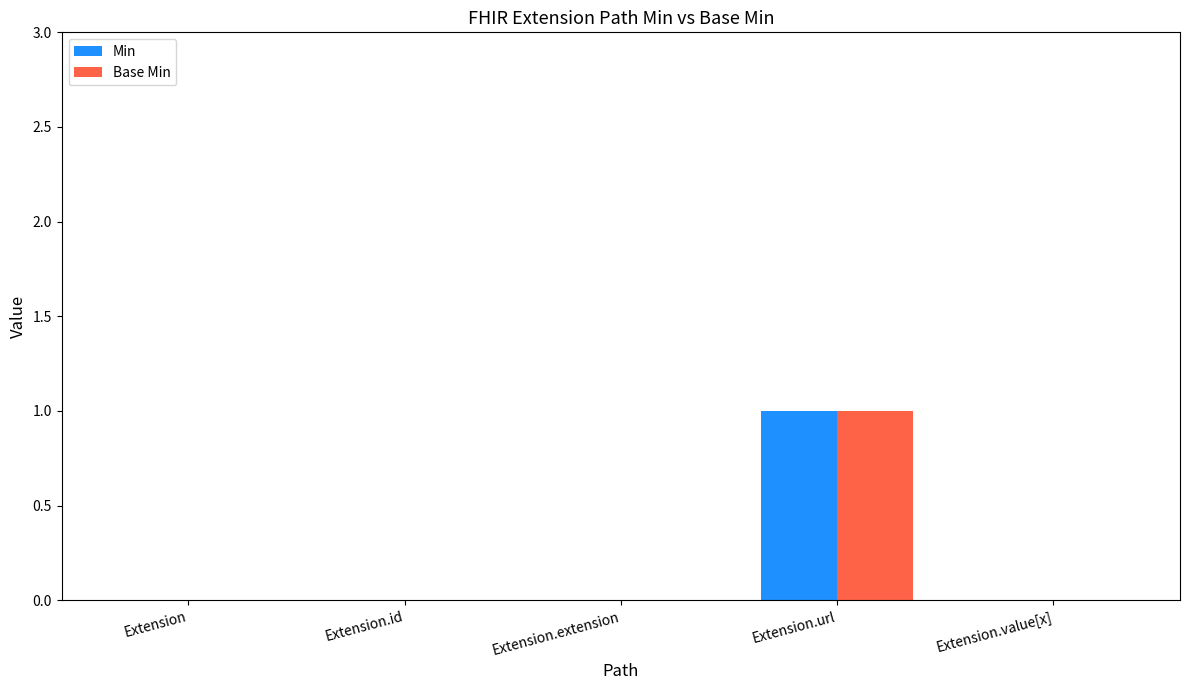

The Min series shows 0 at Extension.extension. True or false?

True